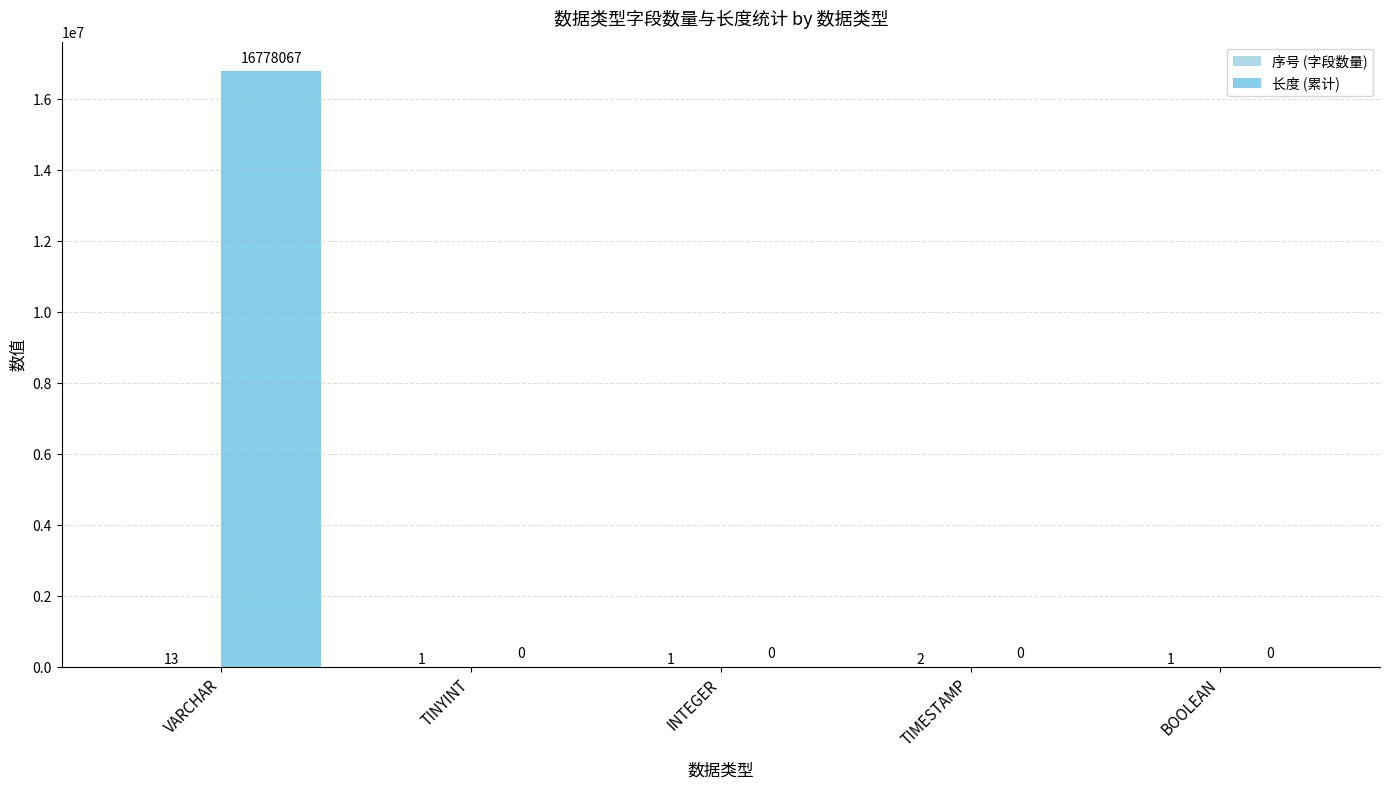

Which label corresponds to the smallest value in the chart?

TINYINT